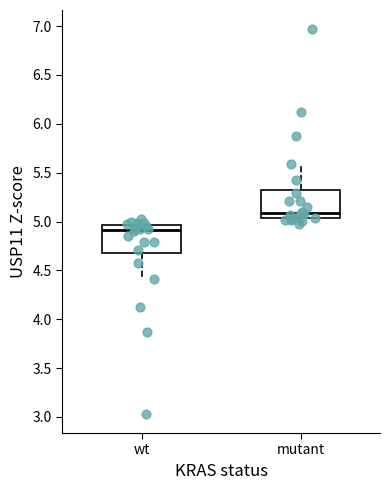

Which box has the highest median line?

mutant